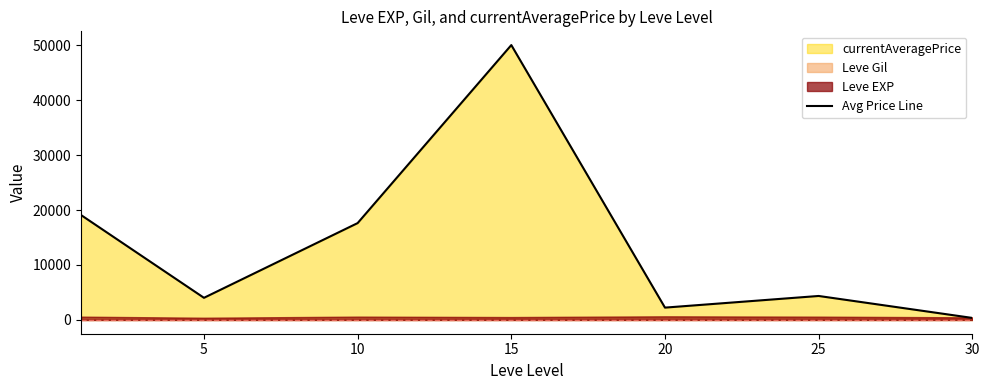

Which category has the lowest value across all series?

30